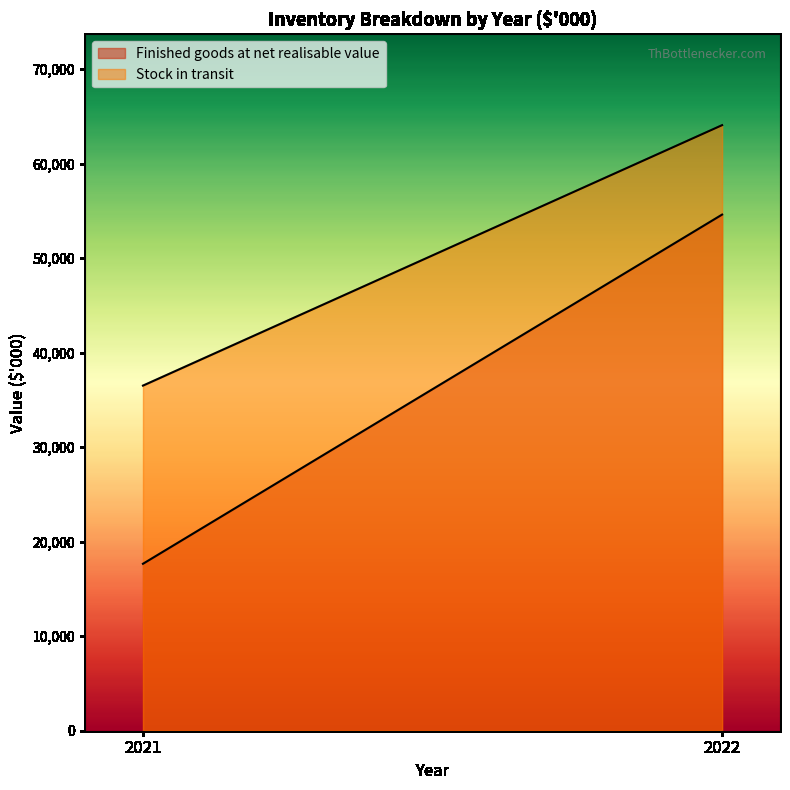

What is the minimum value shown in the chart?

17663